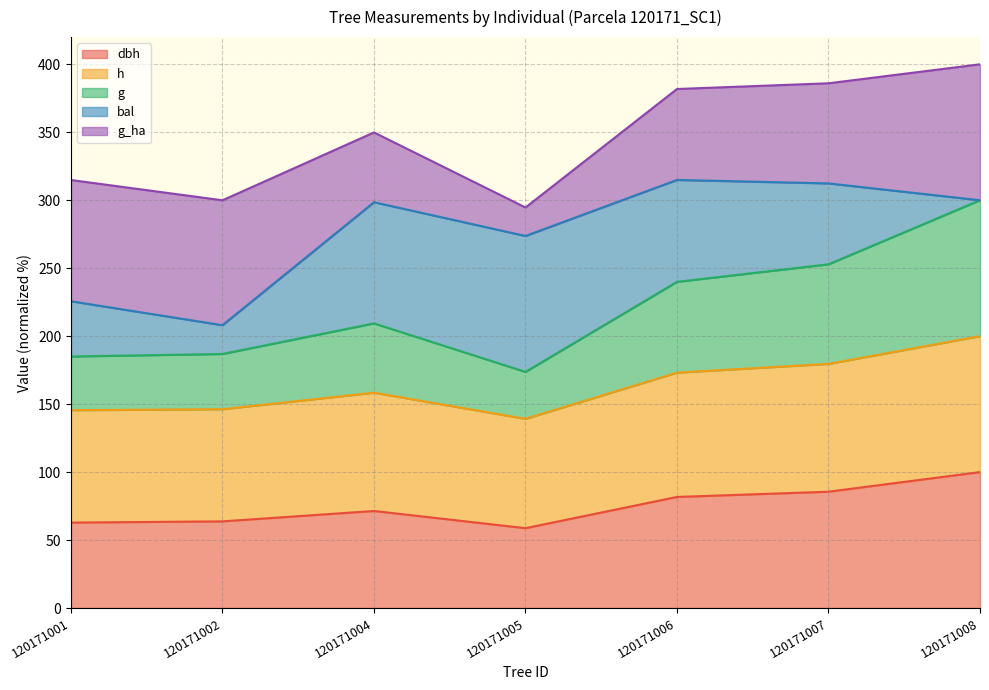

What is the approximate value of dbh at 120171008?

100.0